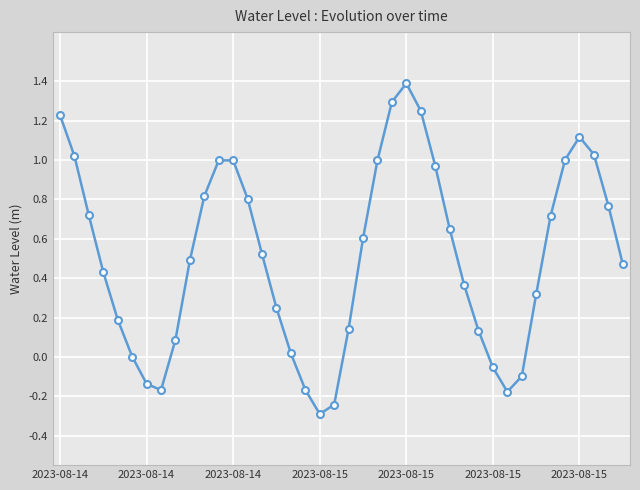

How many lines are shown in the chart?

1